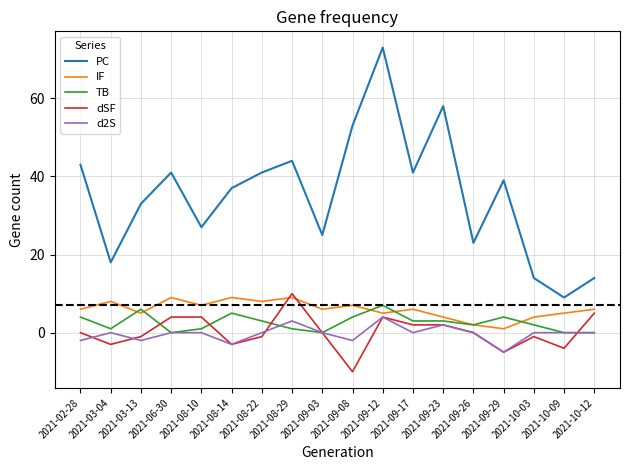

The d2S series shows 2 at 2021-09-23. True or false?

True